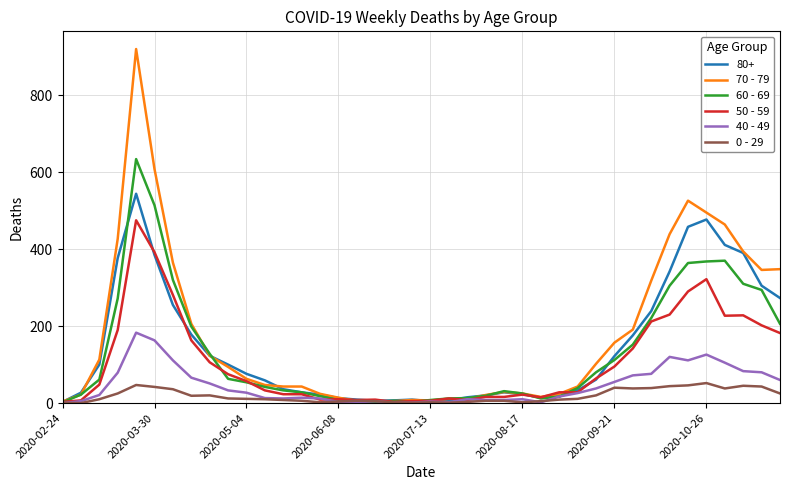

Which series has the largest total across all categories?

70 - 79